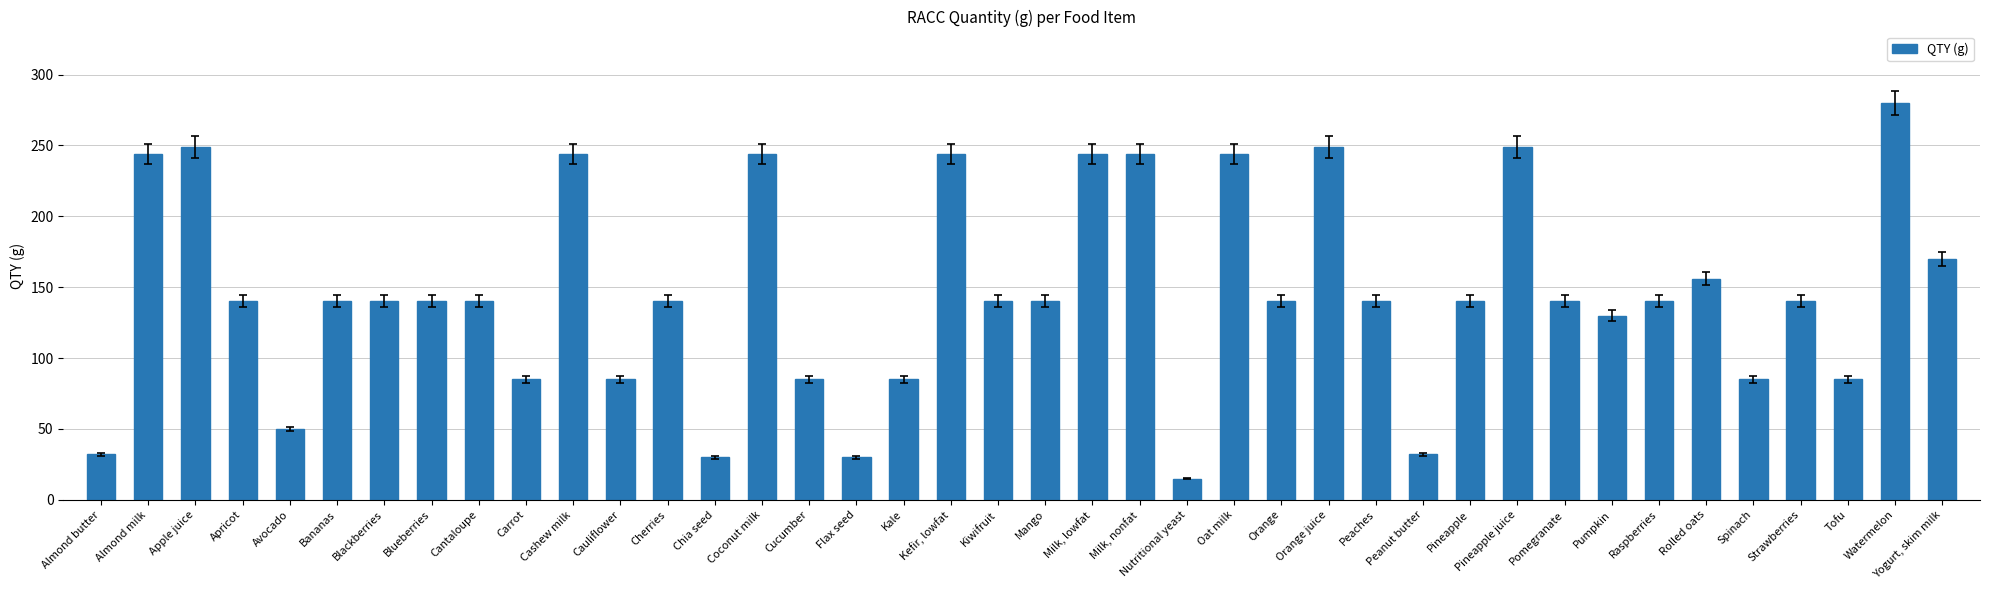

What value does the data have at Oat milk?

244